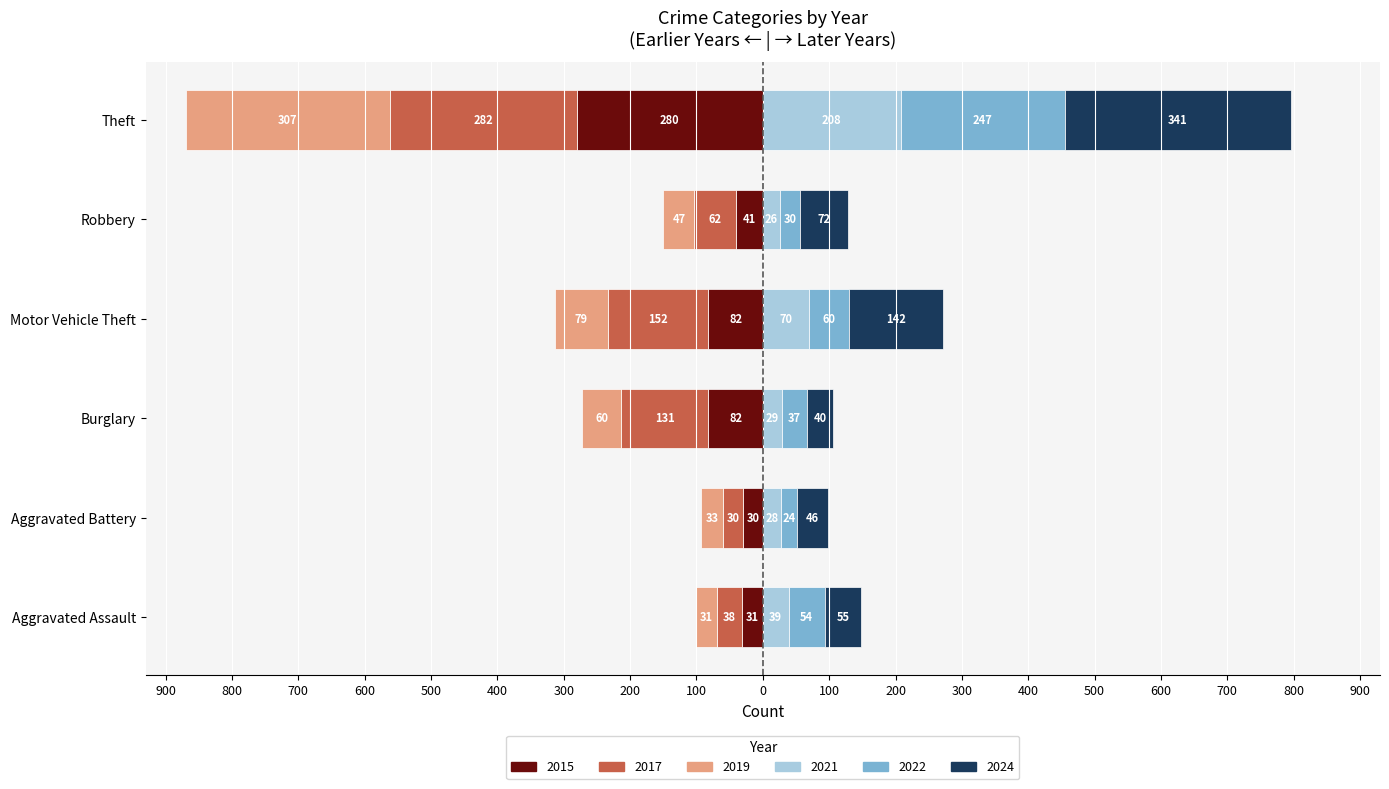

What is the difference between the maximum and minimum values in the 2015 series?

250